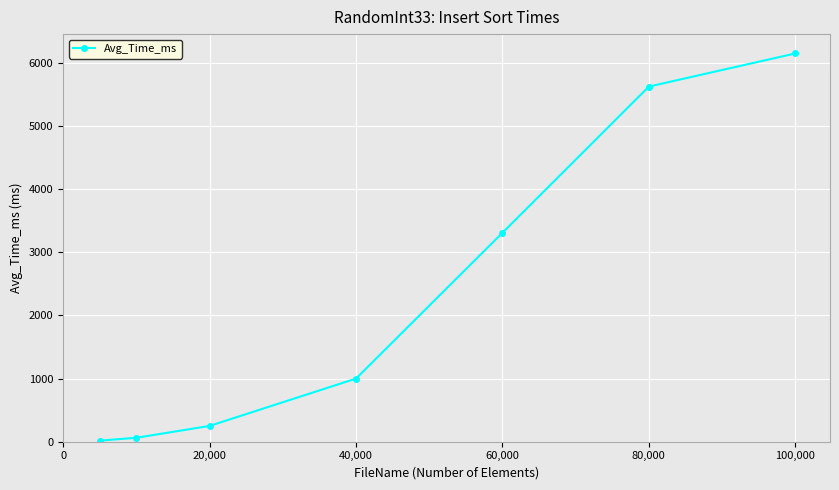

How many data points are less than 999?

3